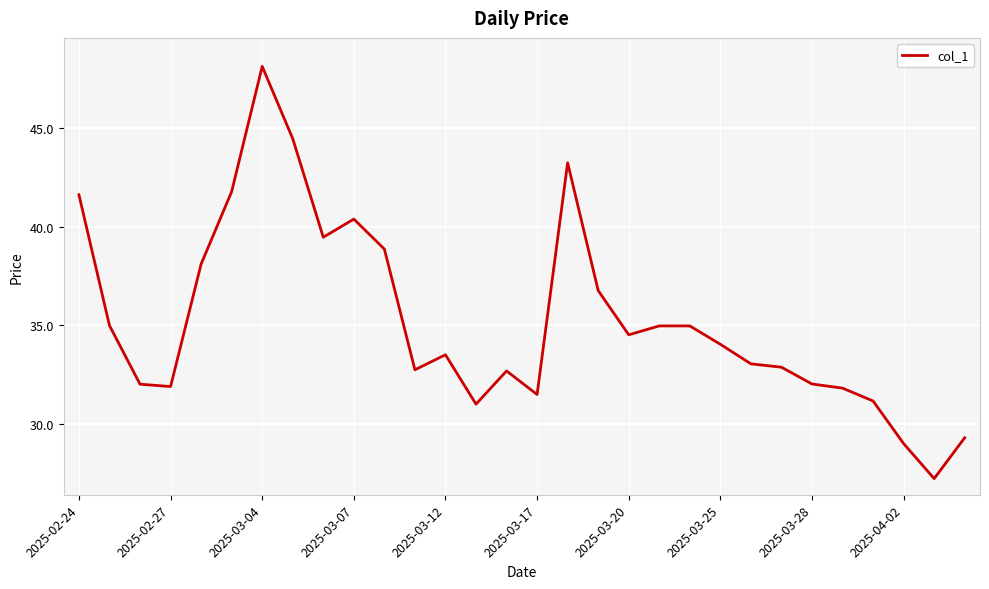

What is the difference between the maximum and minimum values?

20.9